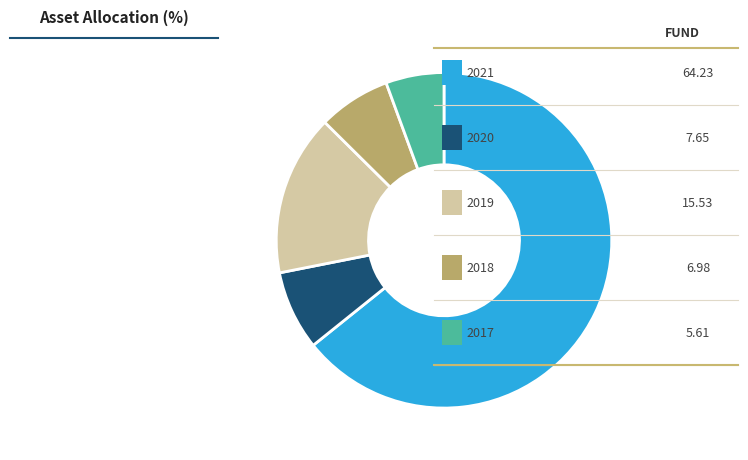

What is the smallest slice in the pie chart?

2017